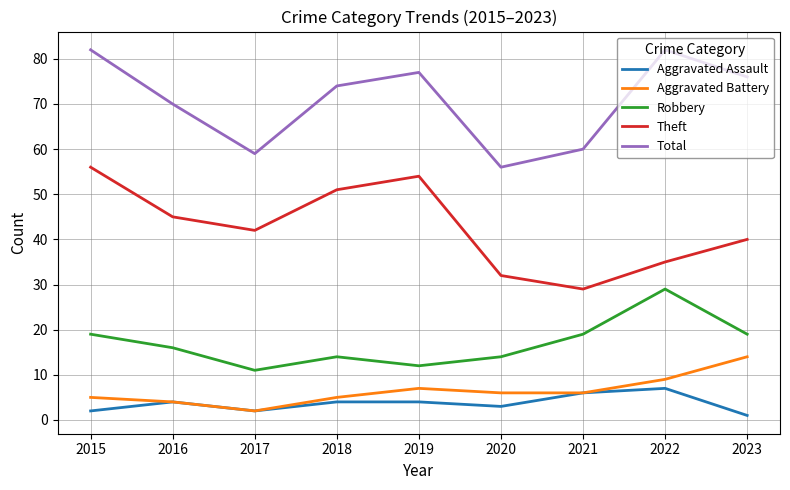

The Aggravated Battery series shows 2 at 2017. True or false?

True